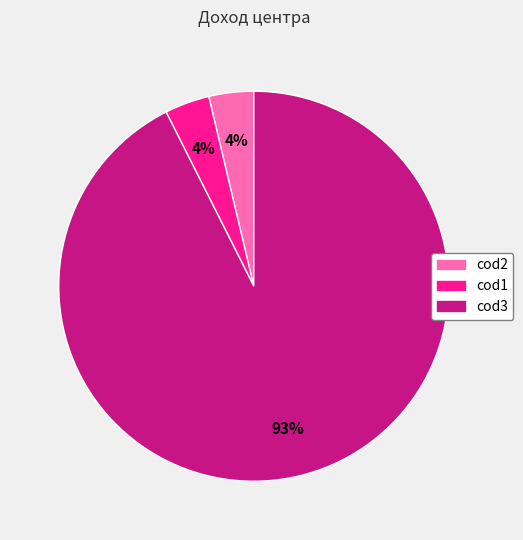

Does any single category account for the majority?

Yes